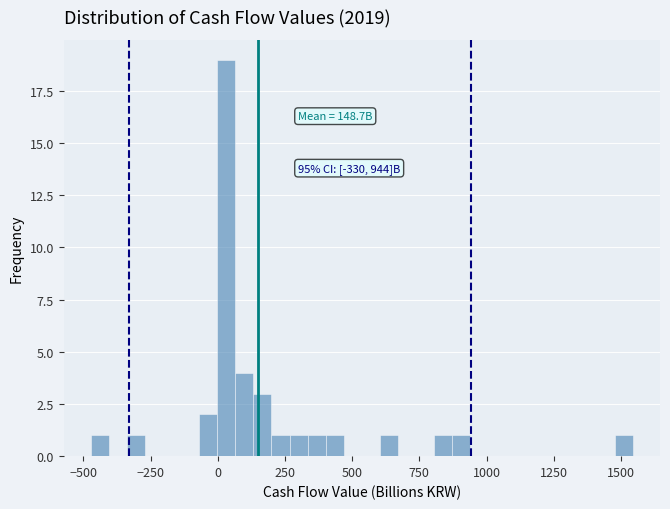

Around what value on the x-axis is the tallest bar? Give the approximate position of its centre, as read against the axis.

50